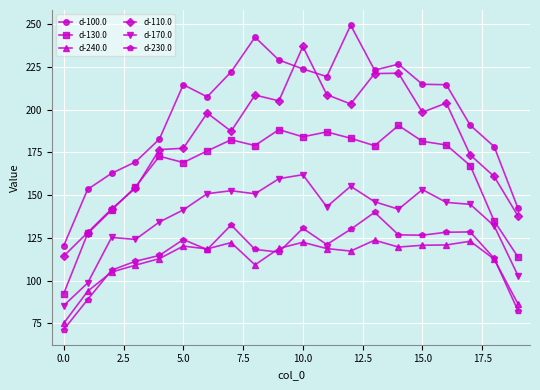

What is the value of the d-110.0 point at the 19th from the left?

160.9